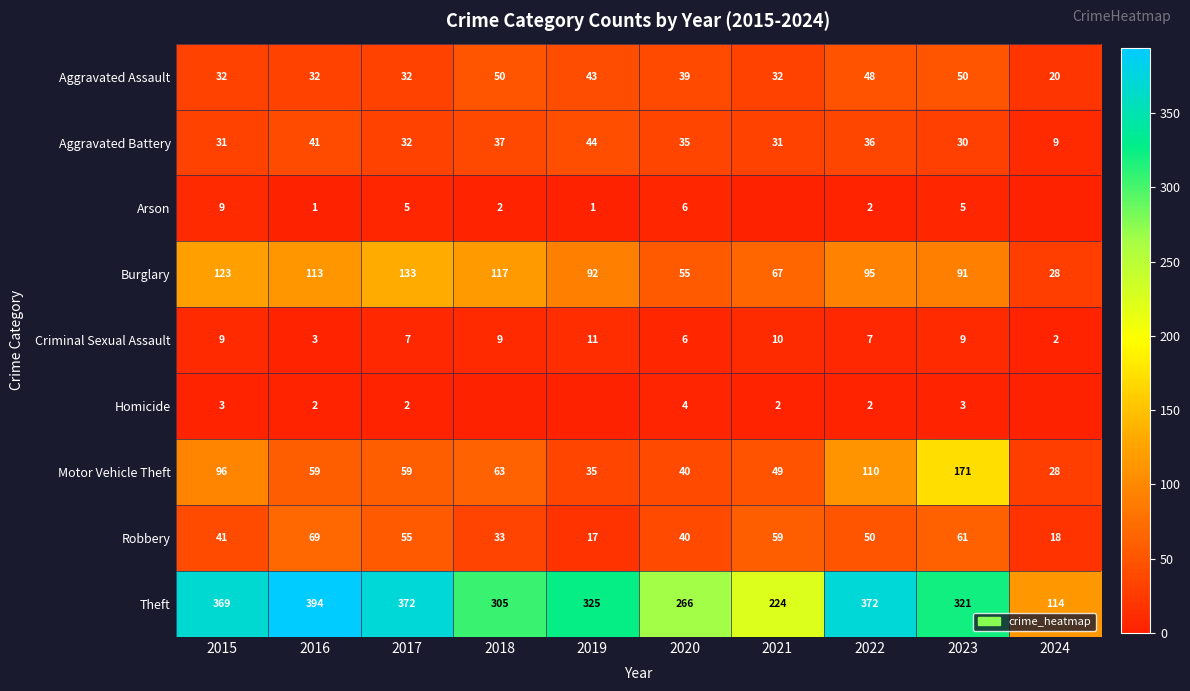

At which label is Criminal Sexual Assault closest to 6?

2020